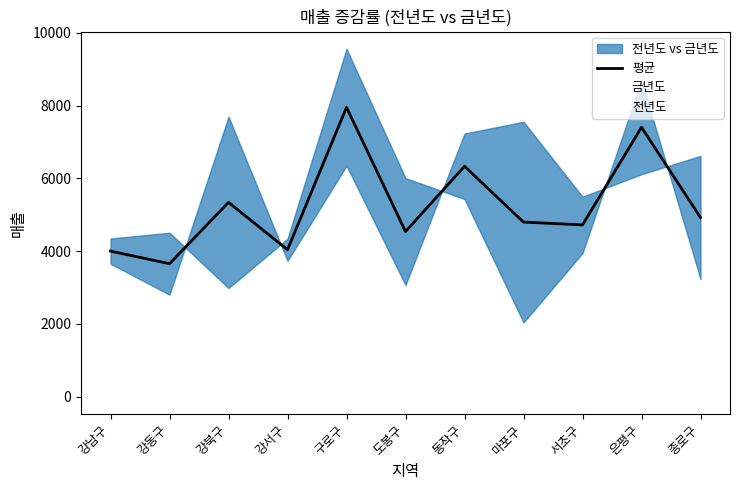

What is the label of the 8th point from the left?

마포구